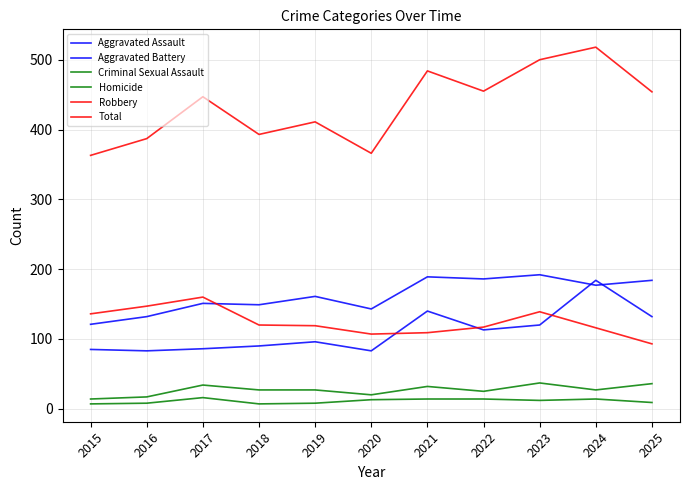

Where is the first local maximum for Homicide?

2017